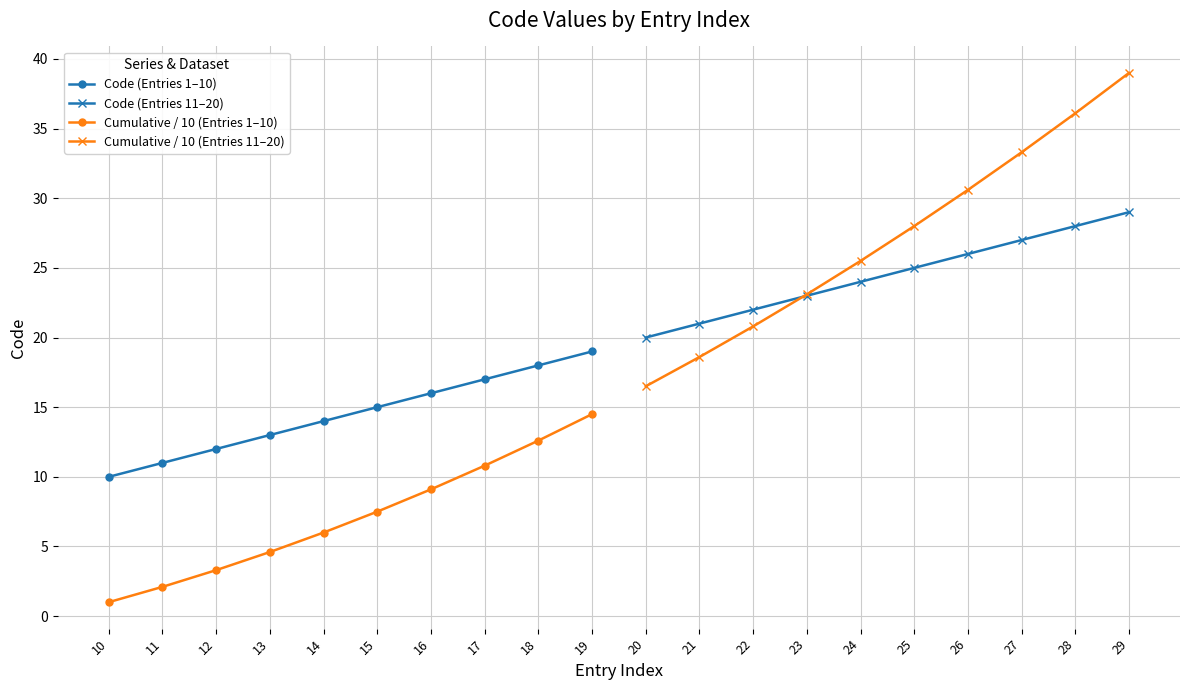

What is the maximum value for Cumulative / 10 (Entries 11–20)?

39.0